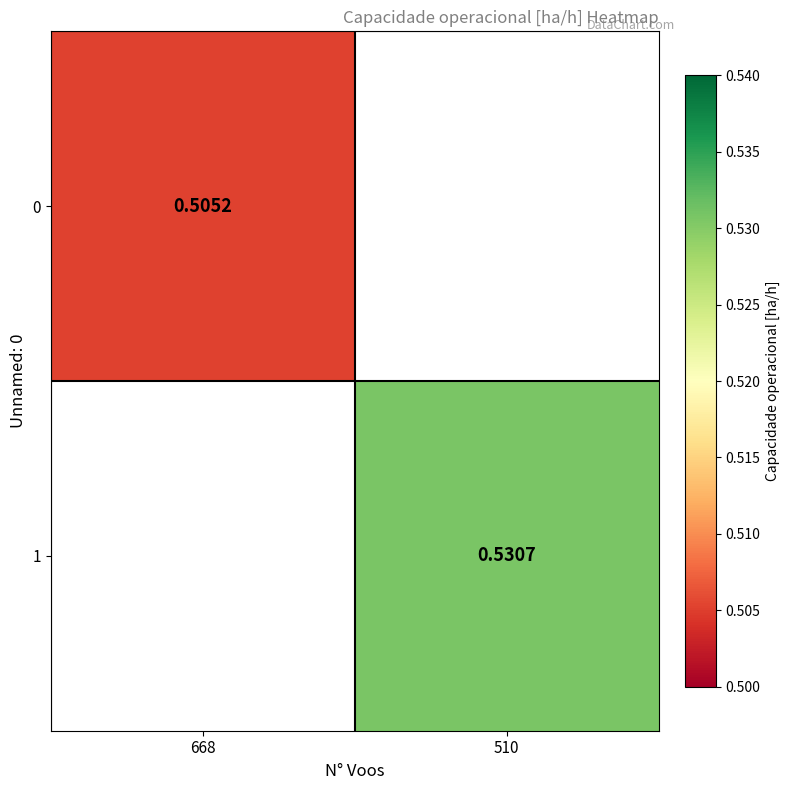

What is the greatest value displayed?

0.5